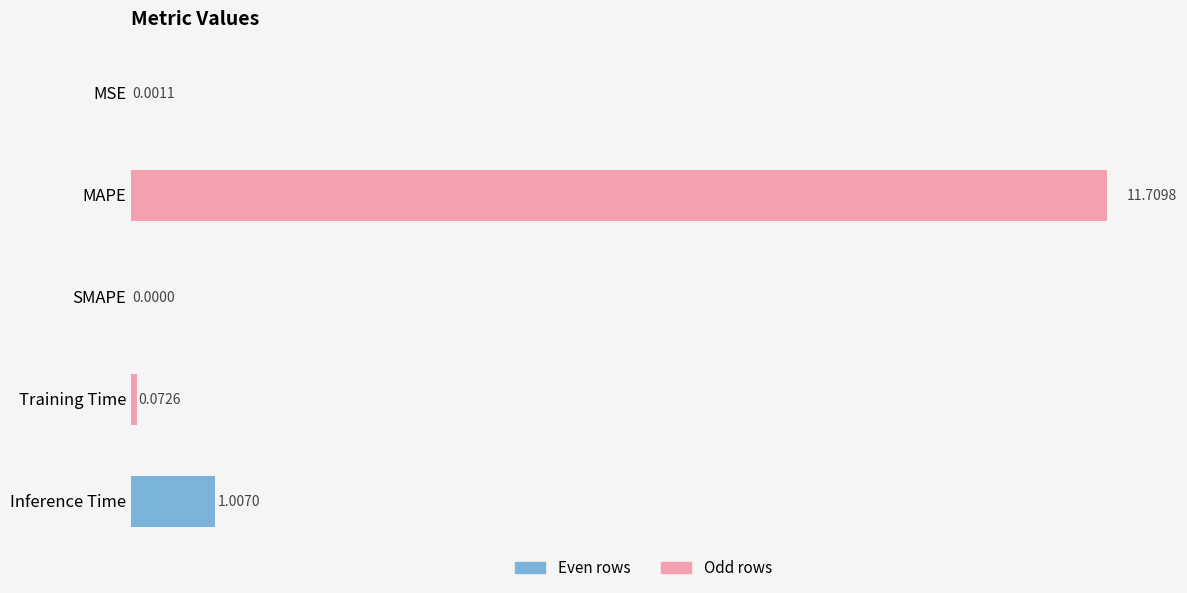

Where is the data nearest to the value 5?

Inference Time